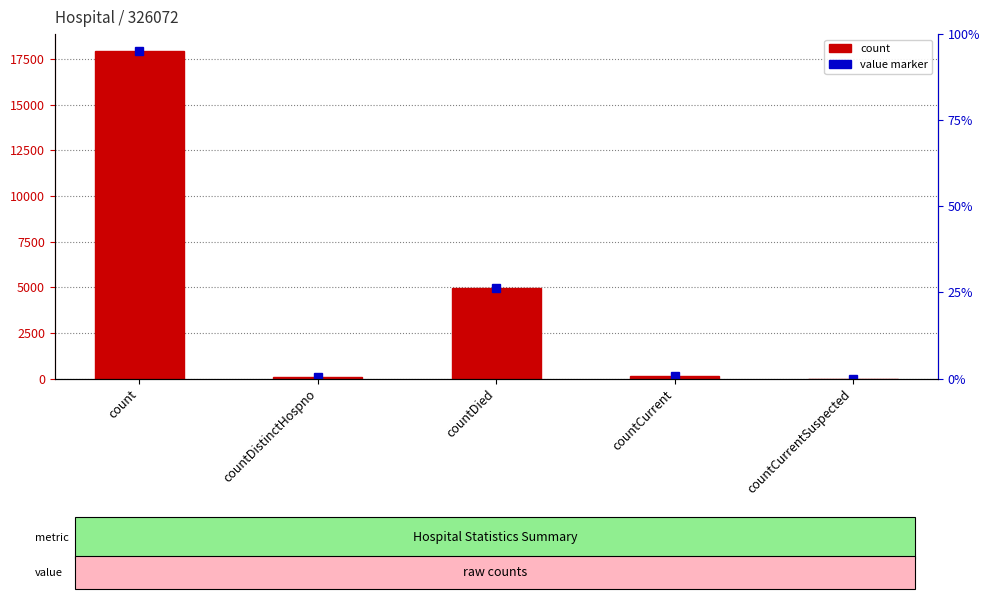

Which category has the lowest value across all series?

countCurrentSuspected